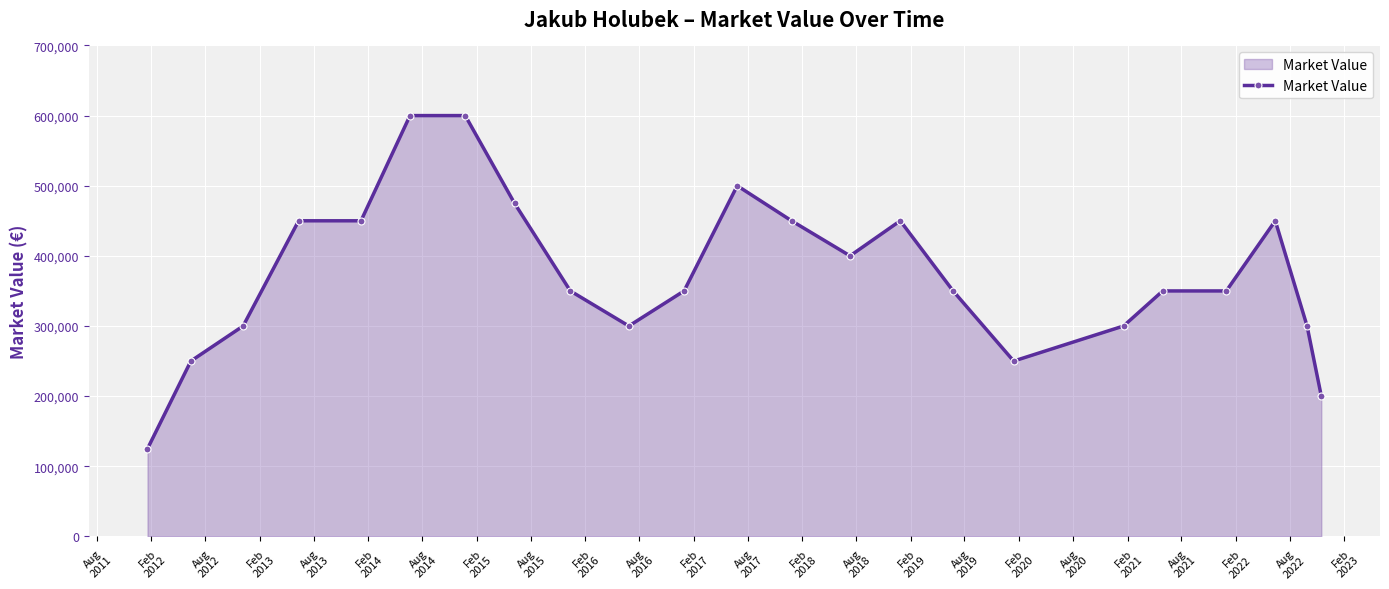

True or false: there are more than 1 points higher than both neighbors.

True